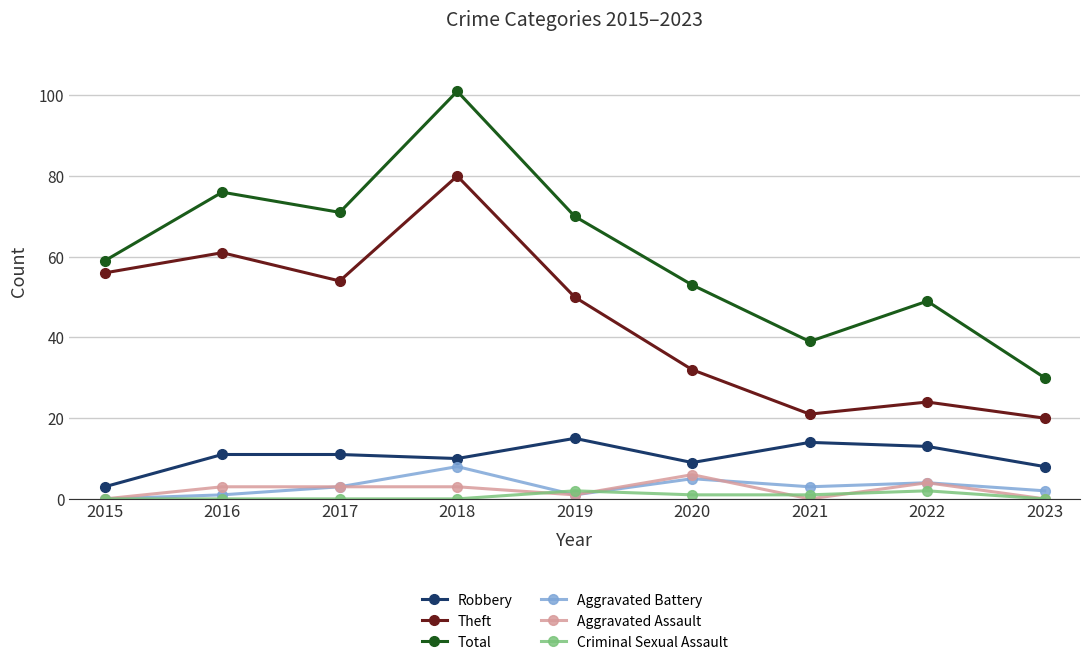

True or false: Robbery and Aggravated Assault intersect in this chart.

False